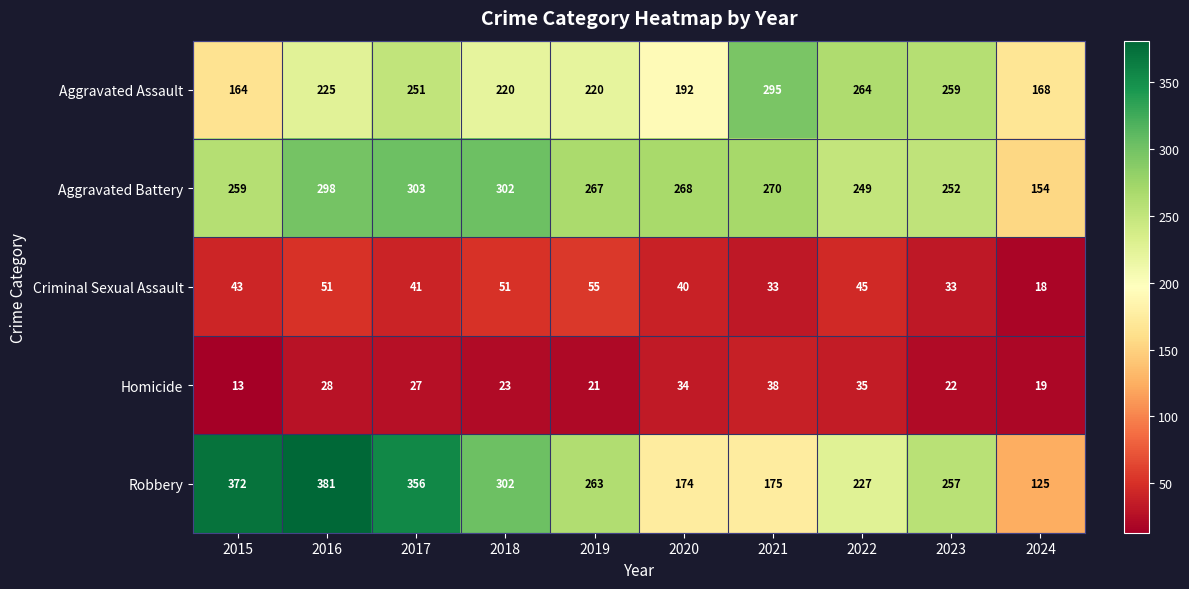

At which label is Aggravated Battery closest to 228?

2022